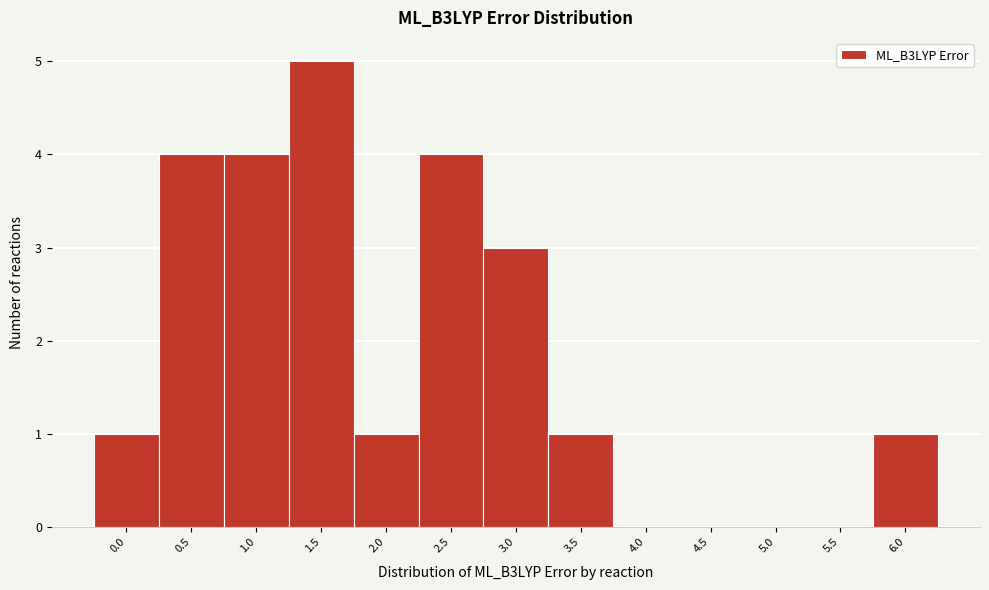

Reading left to right, extract all data points from this chart.

0.0=1	0.5=4	1.0=4	1.5=5	2.0=1	2.5=4	3.0=3	3.5=1	4.0=0	4.5=0	5.0=0	5.5=0	6.0=1